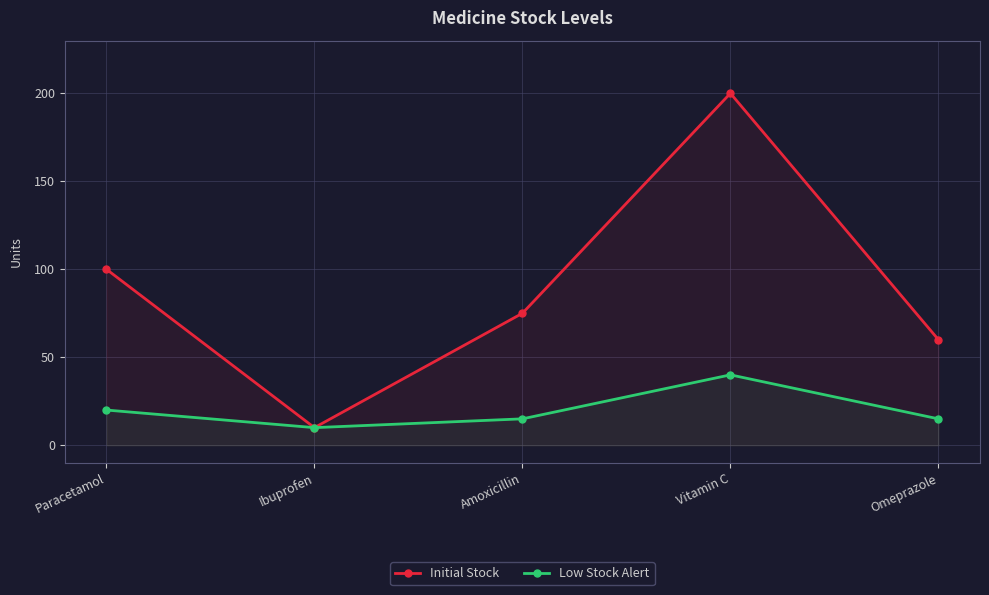

What are all the series names shown in the legend?

Initial Stock, Low Stock Alert